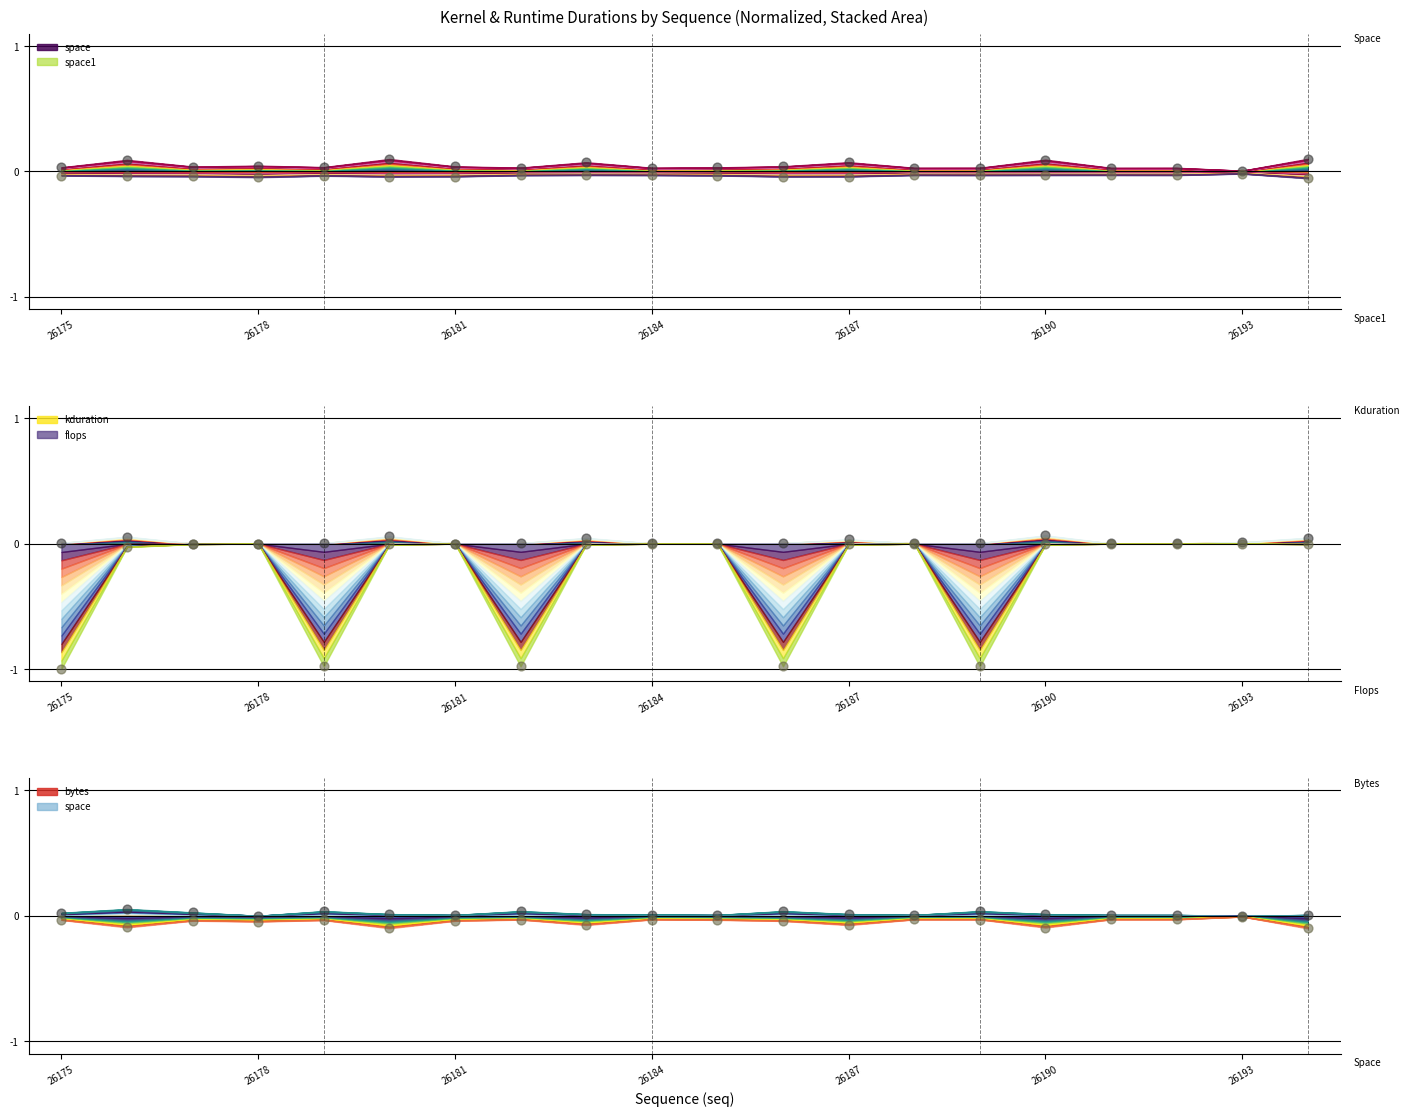

Which series has the largest total across all categories?

space